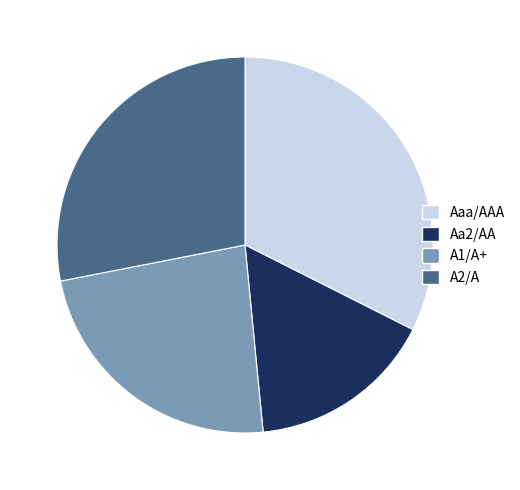

Do Aaa/AAA and A1/A+ together represent more than half of the pie?

Yes